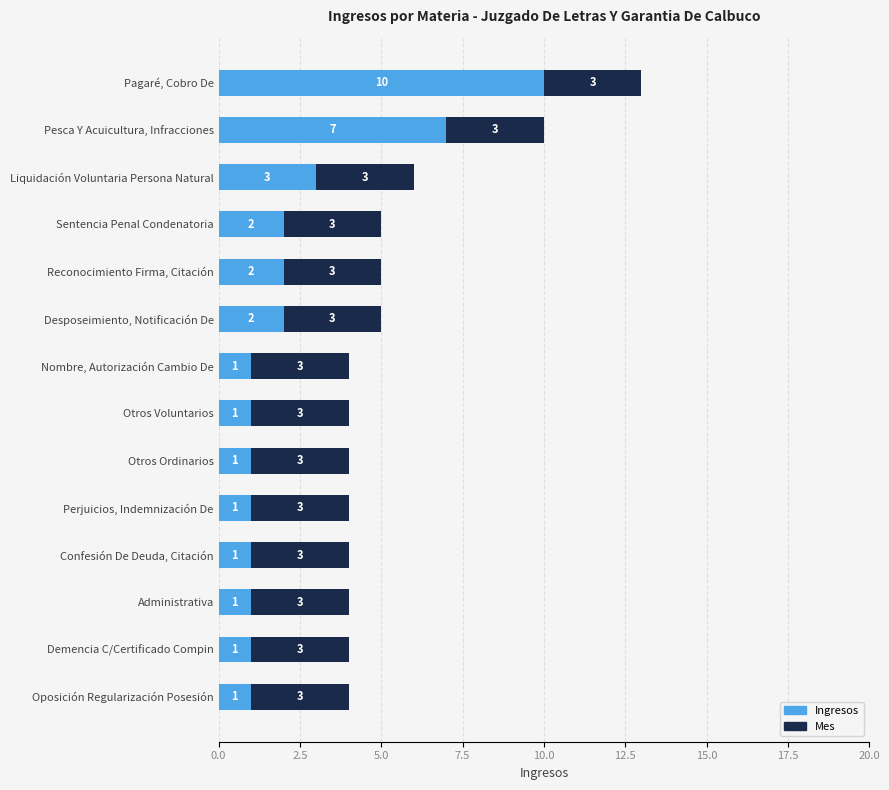

Which category has the highest value in the Ingresos series?

Pagaré, Cobro De